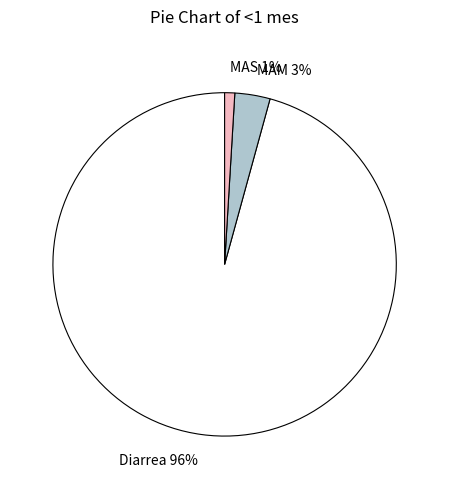

Does Diarrea account for over 50% of the chart?

Yes